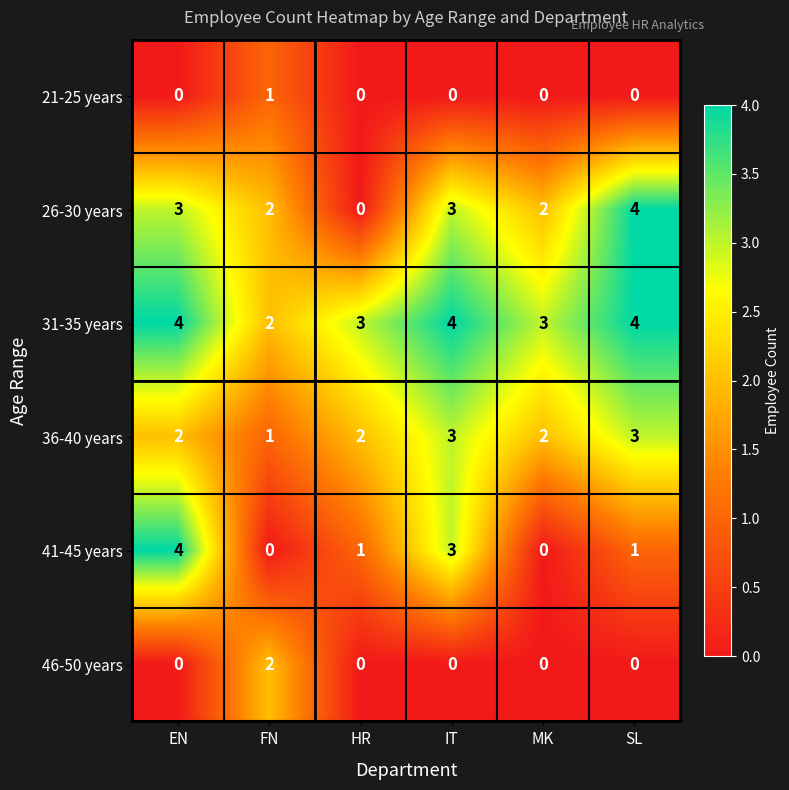

True or false: 21-25 years has a value of 1 at MK.

False